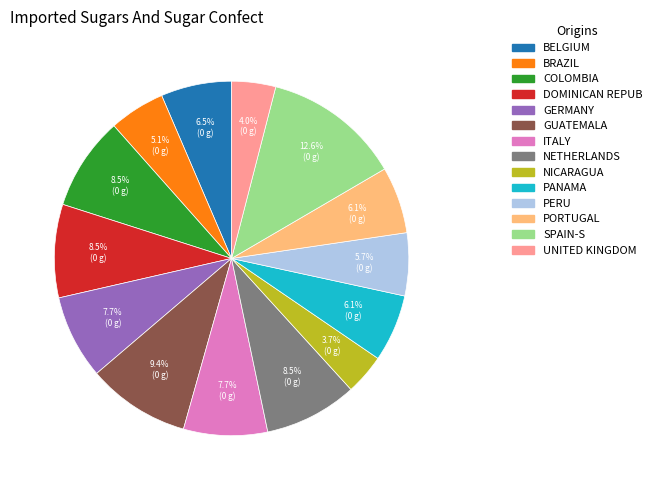

Is there any slice that represents more than half of the pie?

No